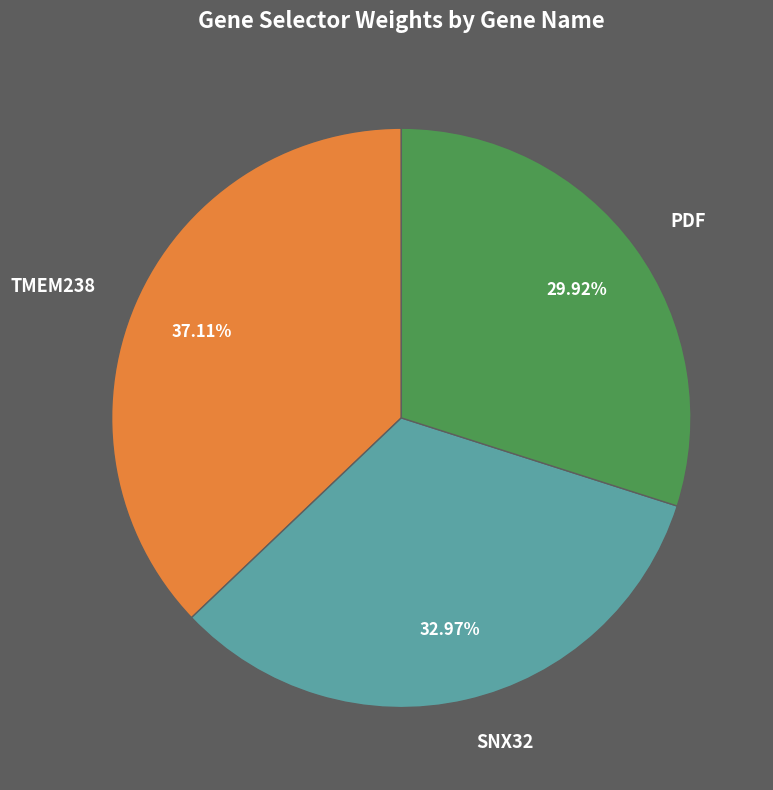

Is SNX32 the majority of the pie?

No